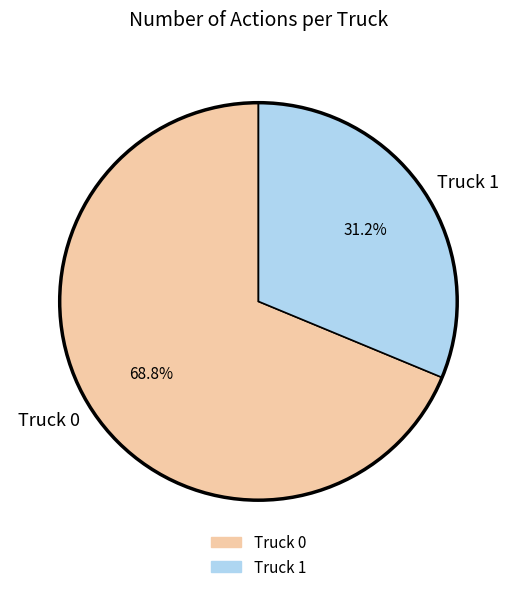

To the nearest percent, what is the combined percentage of Truck 0 and Truck 1?

100%